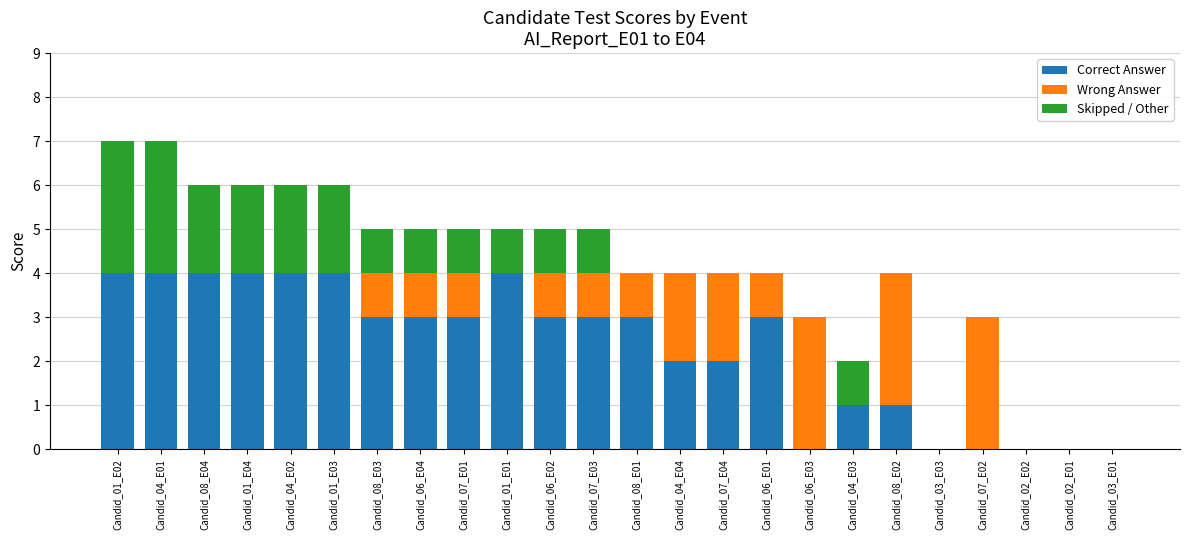

What is the maximum value for Correct Answer?

4